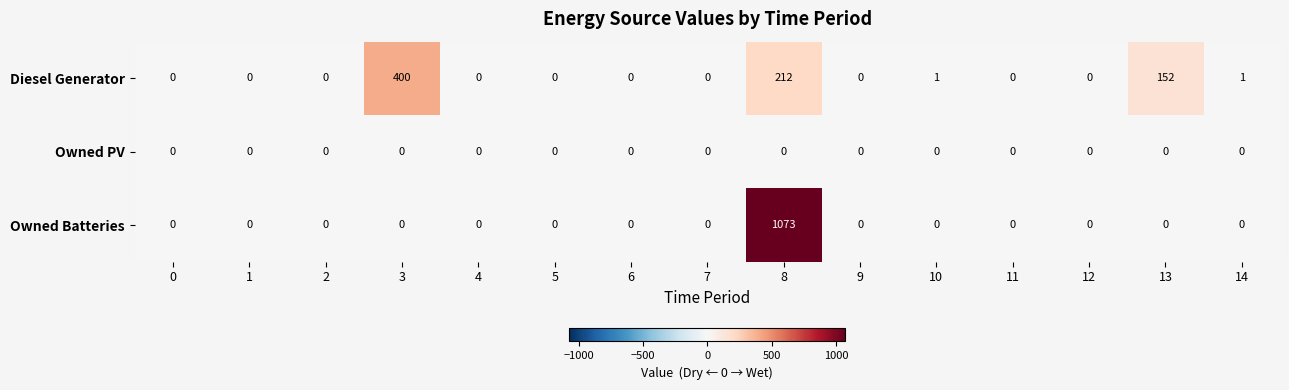

What is the total value across all series at 10?

1